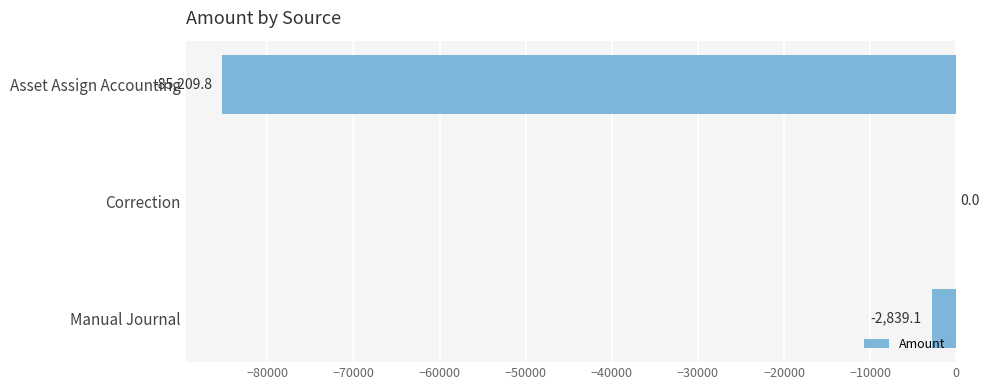

Does the chart contain stacked bars?

No